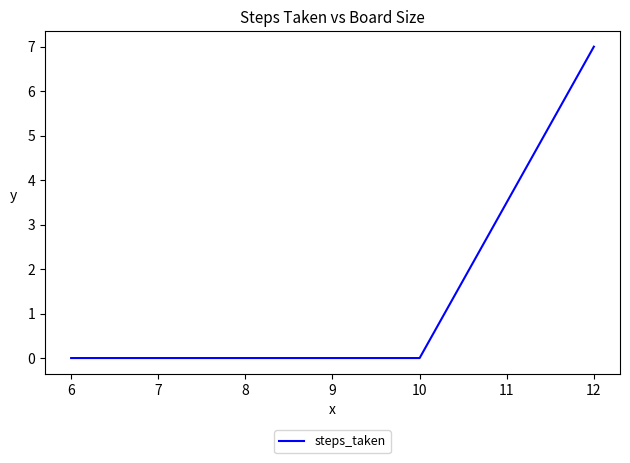

What is the greatest value displayed?

7